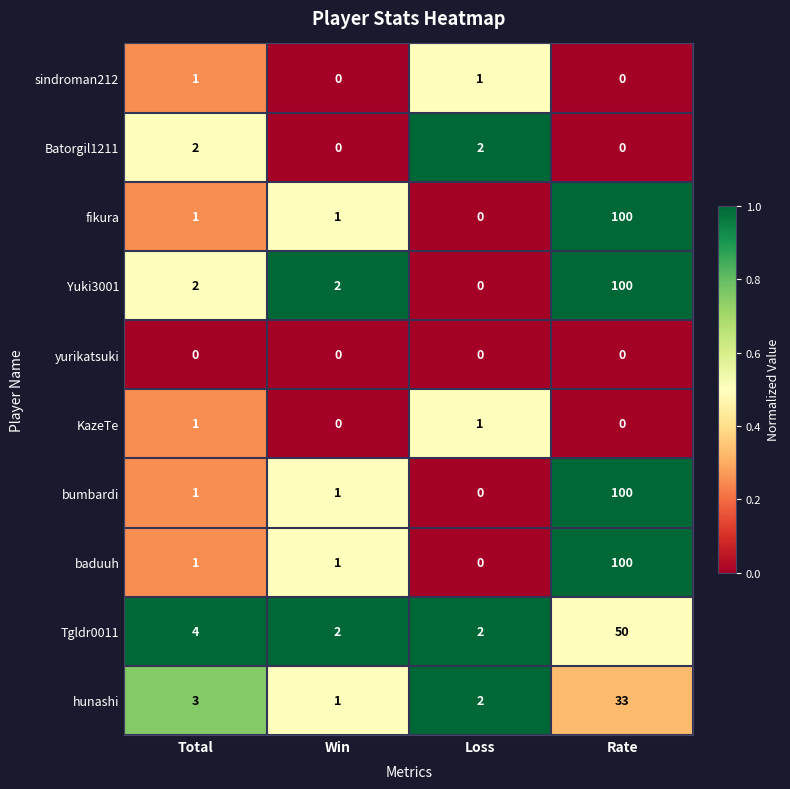

At which category is the sum across all series the highest?

Rate